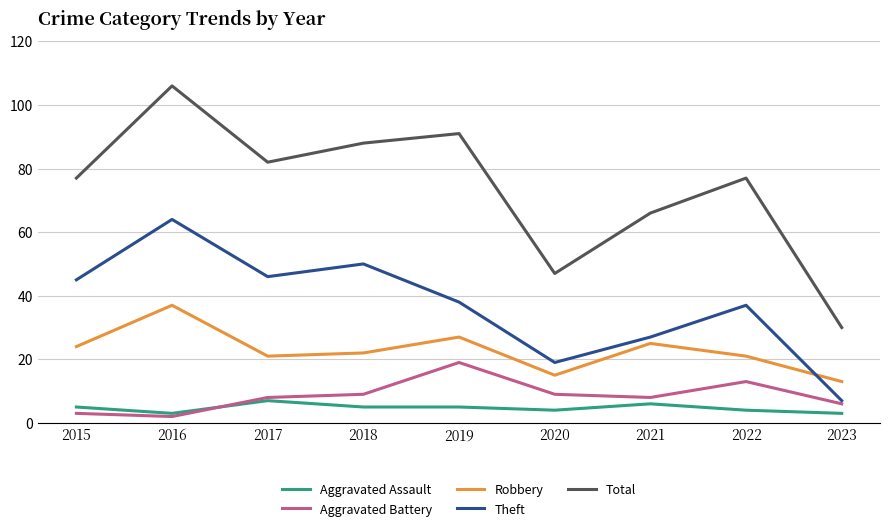

How many lines are shown in the chart?

5